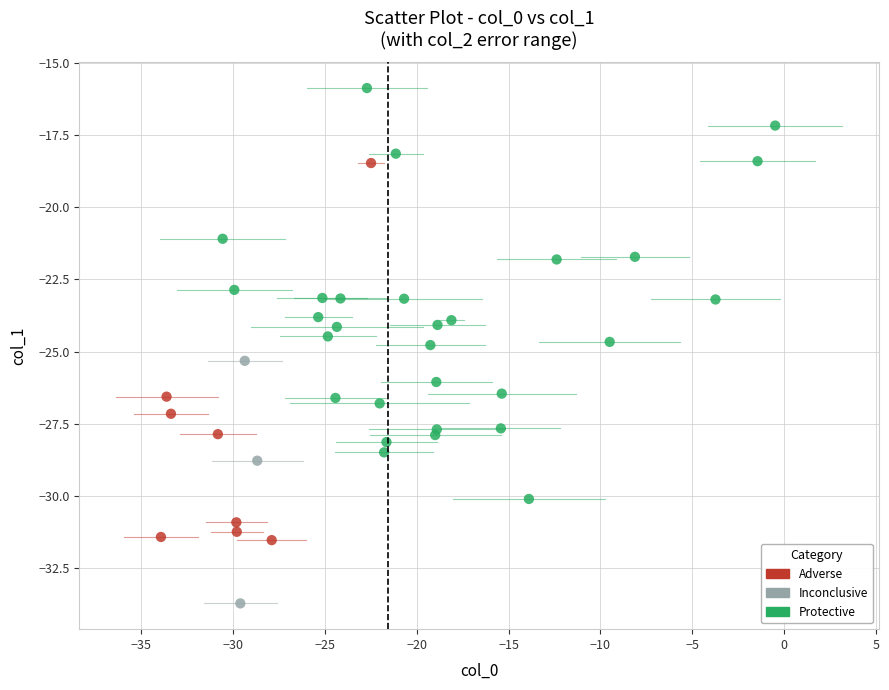

Which series contains the highest Y value?

Protective